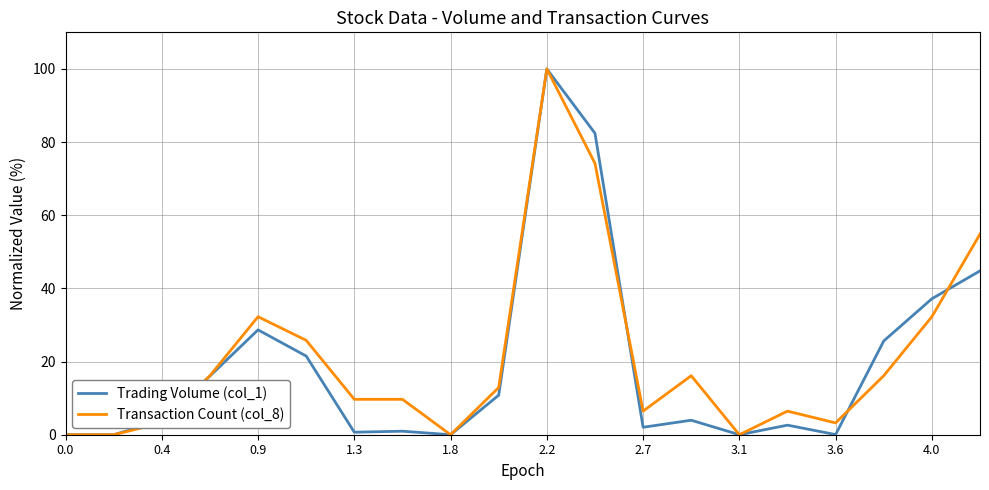

How many categories are shown in the chart?

20